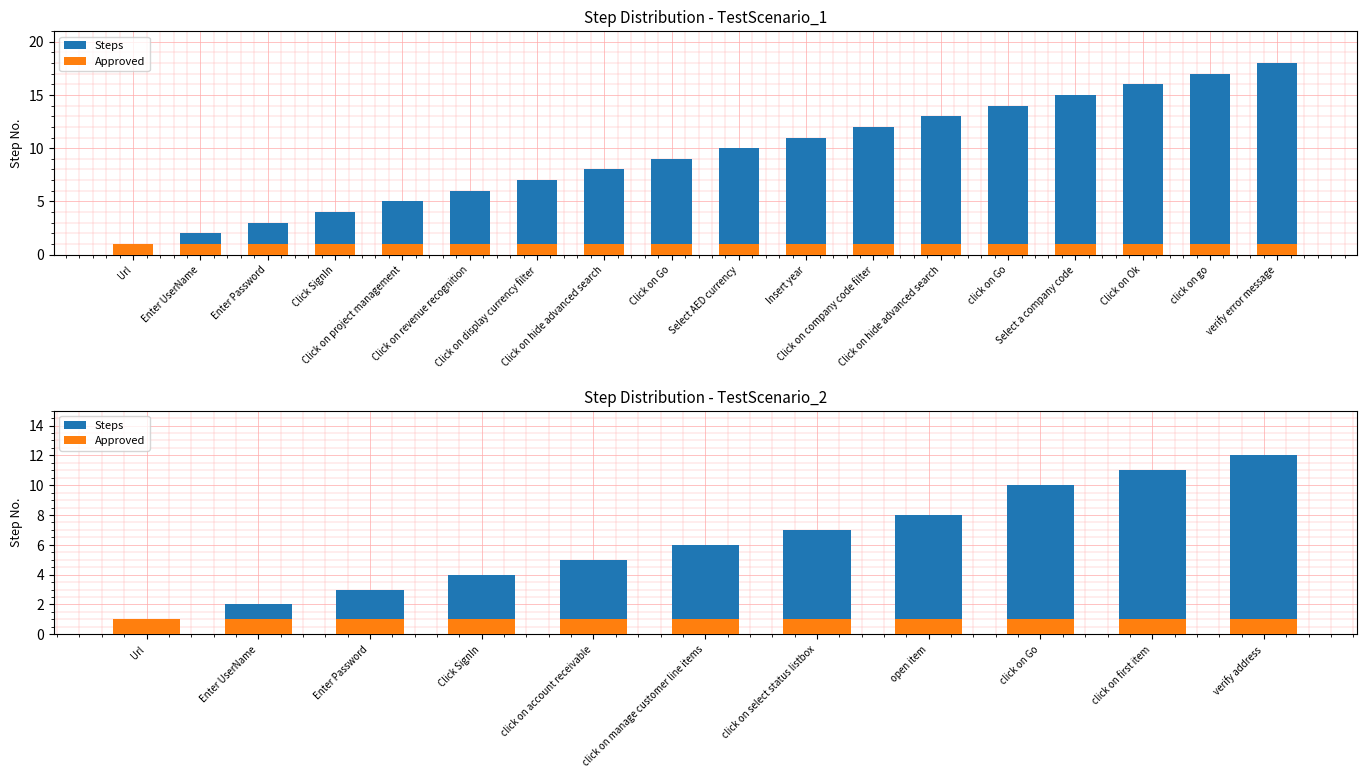

What is the maximum value for Steps?

12